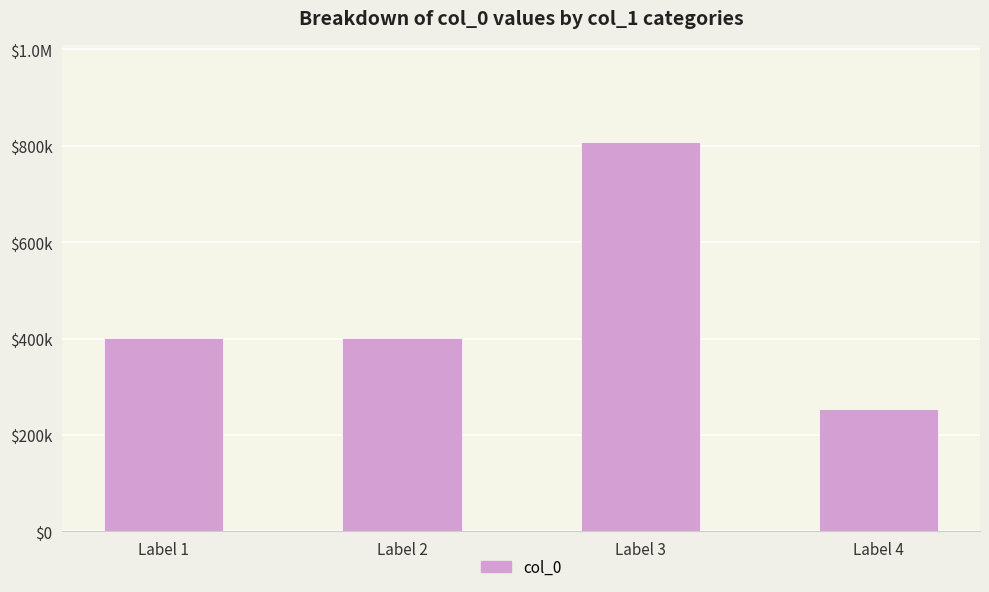

Are the bars horizontal?

No